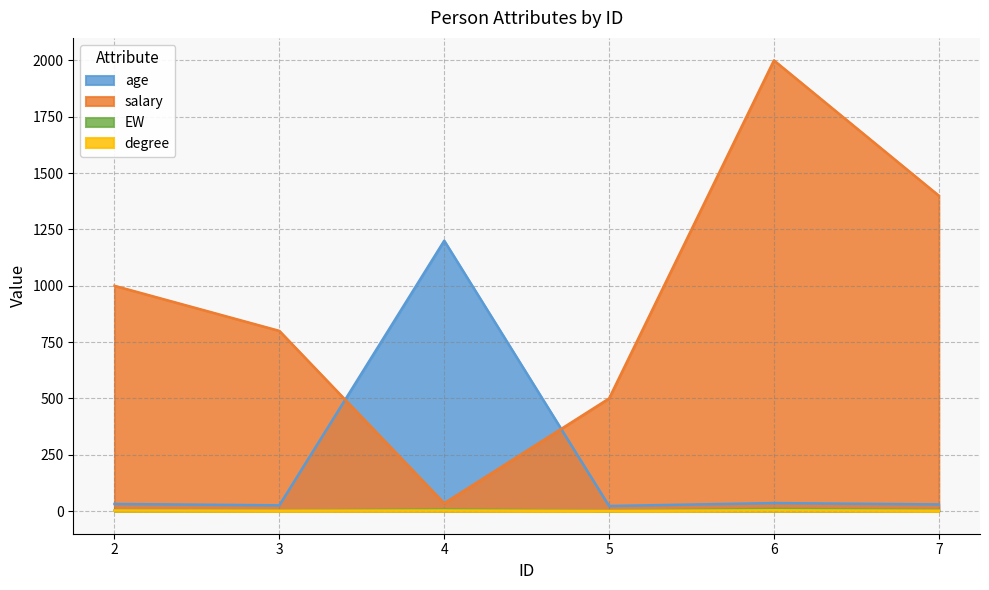

How many series are shown in this chart?

4